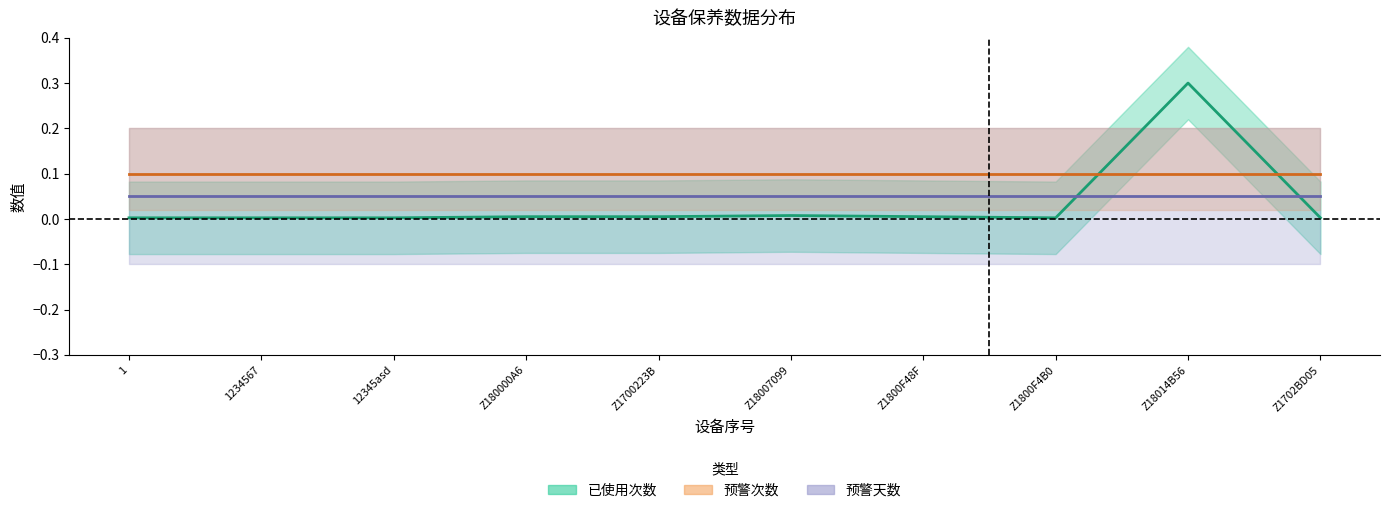

What is the value of the 预警次数 point at the 4th from the left?

0.1